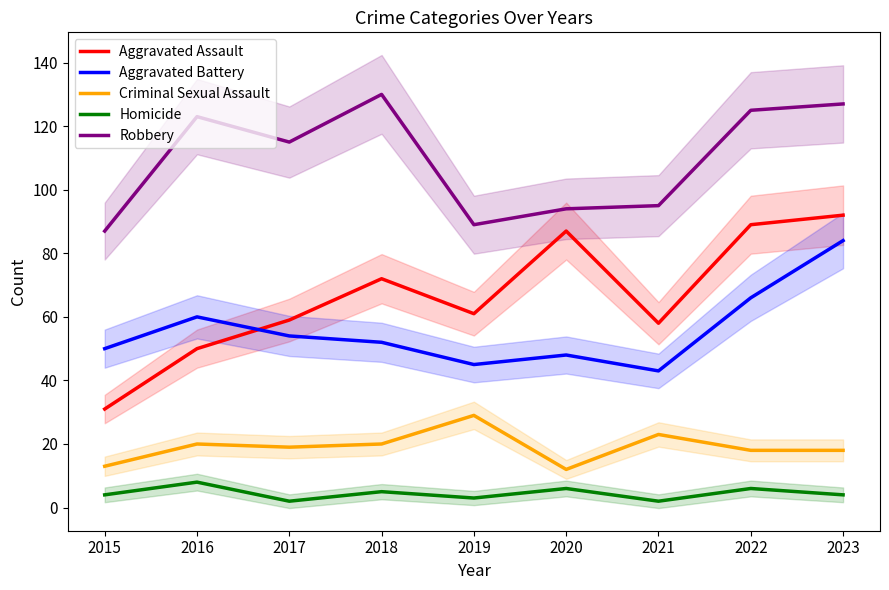

True or false: Homicide and Robbery intersect in this chart.

False